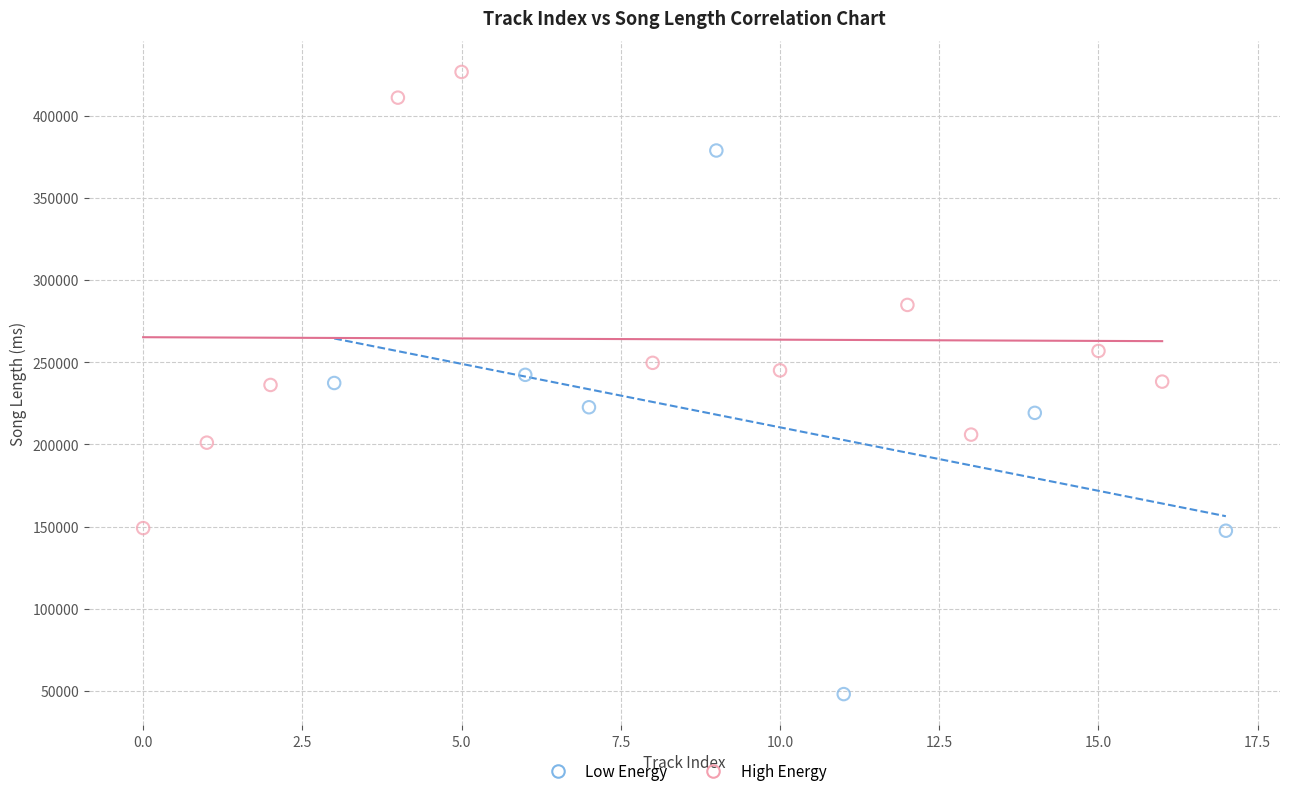

Which series contains the highest Y value?

High Energy